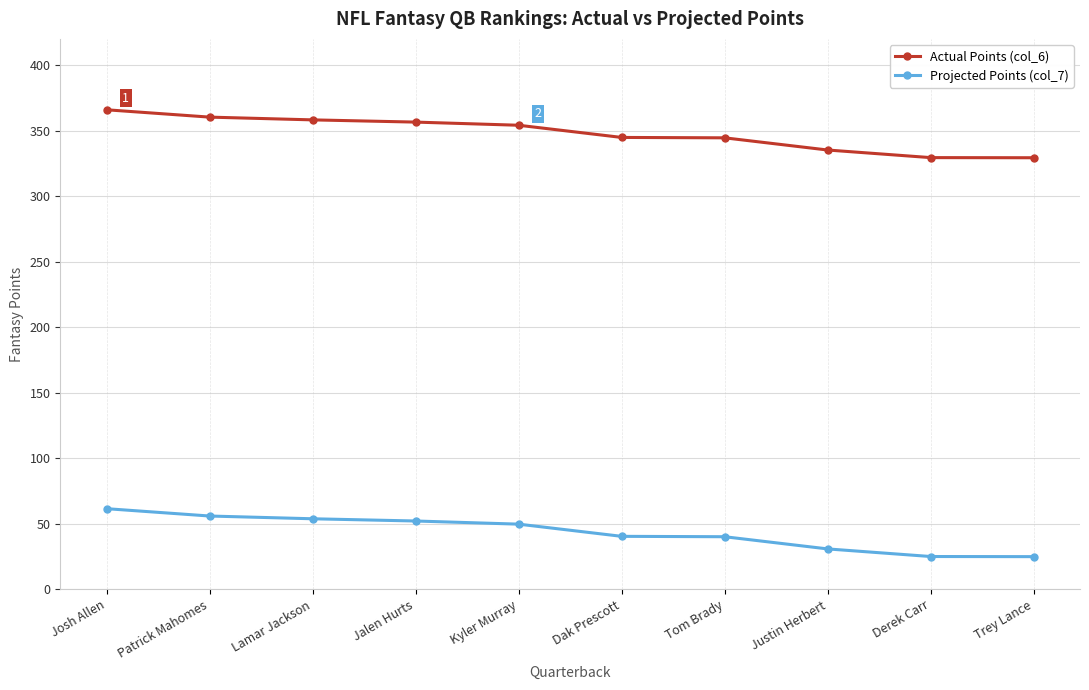

True or false: Actual Points (col_6) and Projected Points (col_7) cross at least once.

False